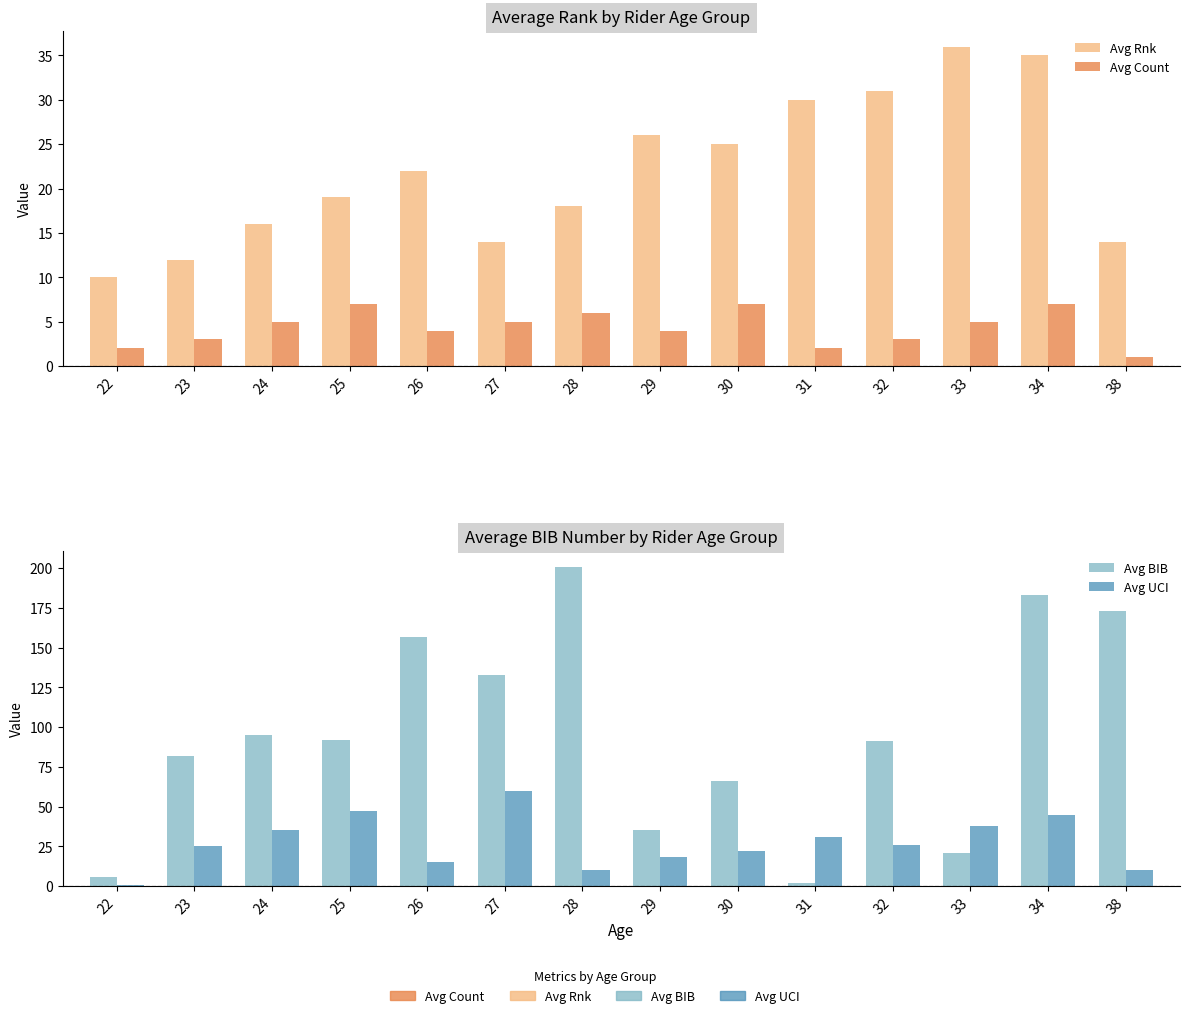

What is the sum of all Avg Rnk values?

308